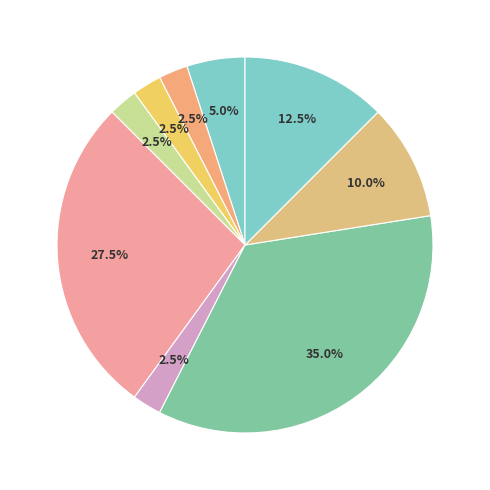

Count the number of slices in the pie.

9